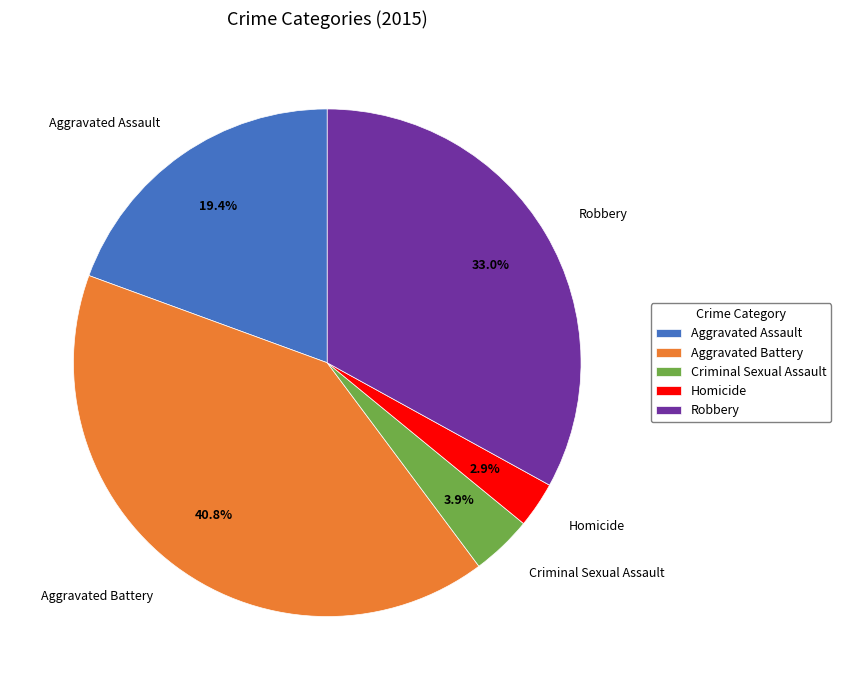

The Aggravated Assault slice represents 19% of the pie. True or false?

True